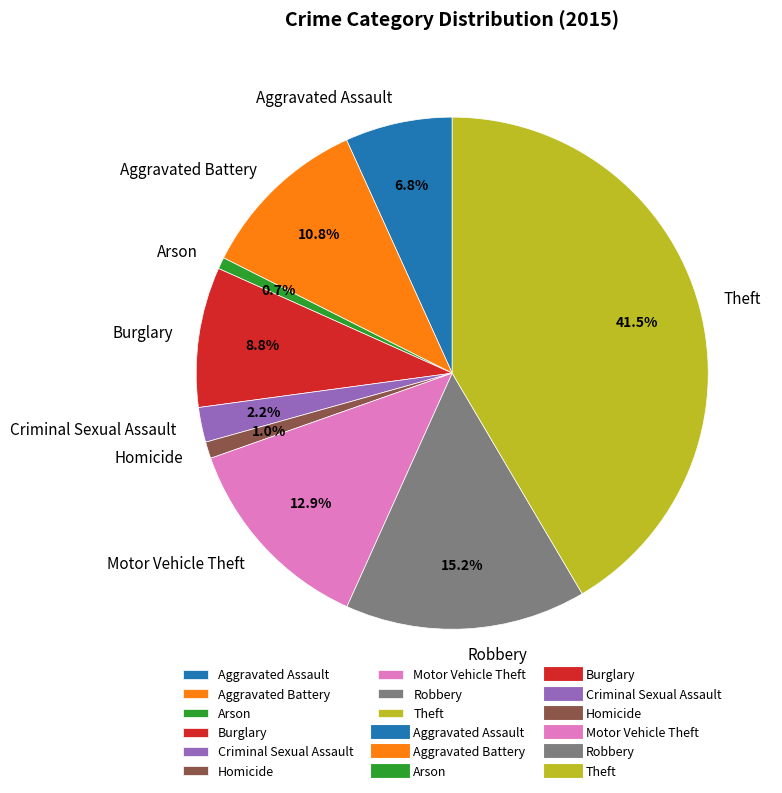

How many slices are in this pie chart?

9